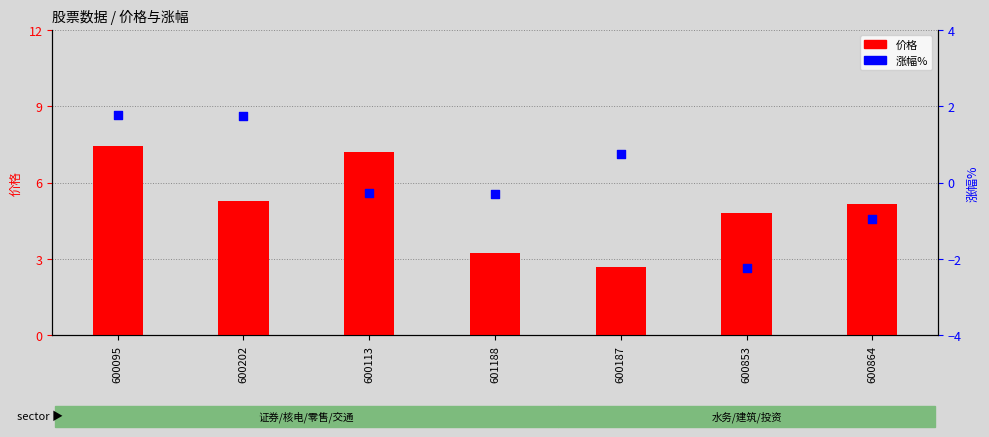

At how many categories does at least one series exceed 5?

4